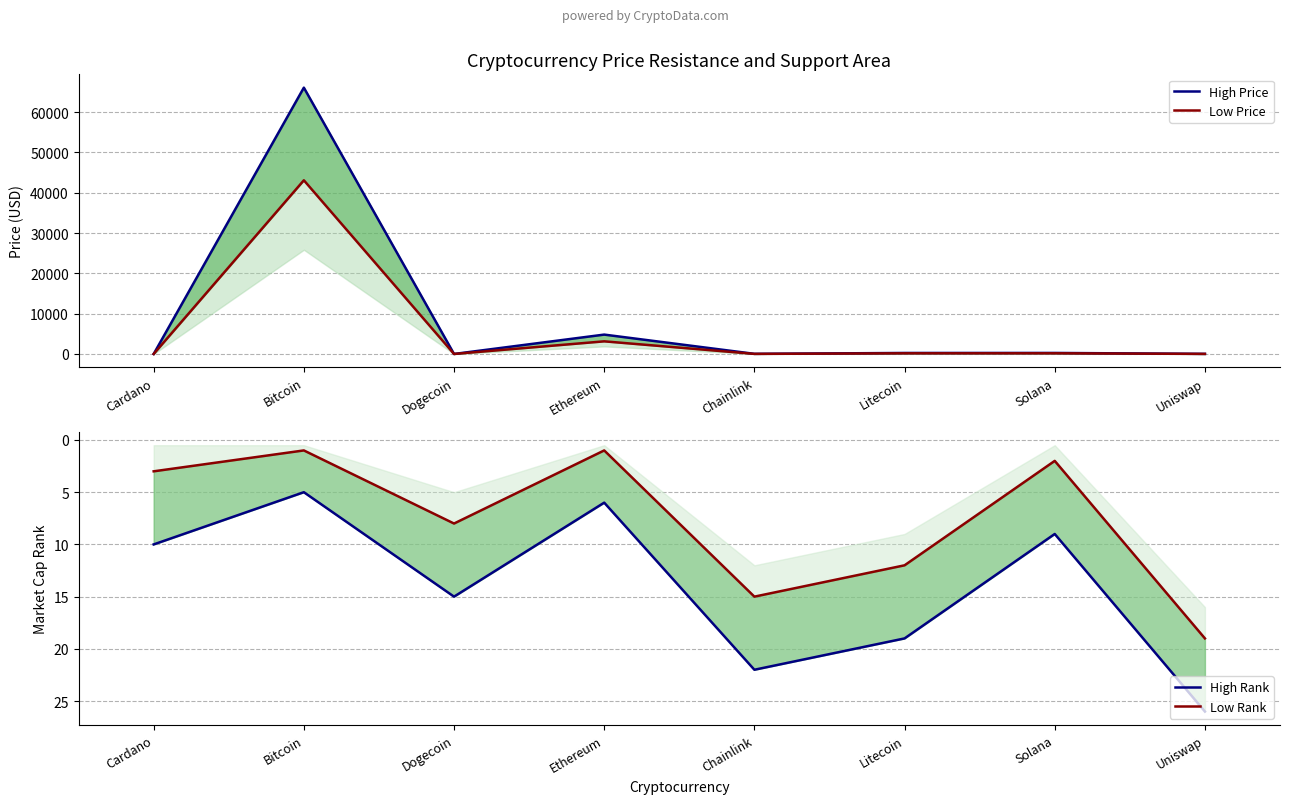

What is the total value across all series at Litecoin?

440.9